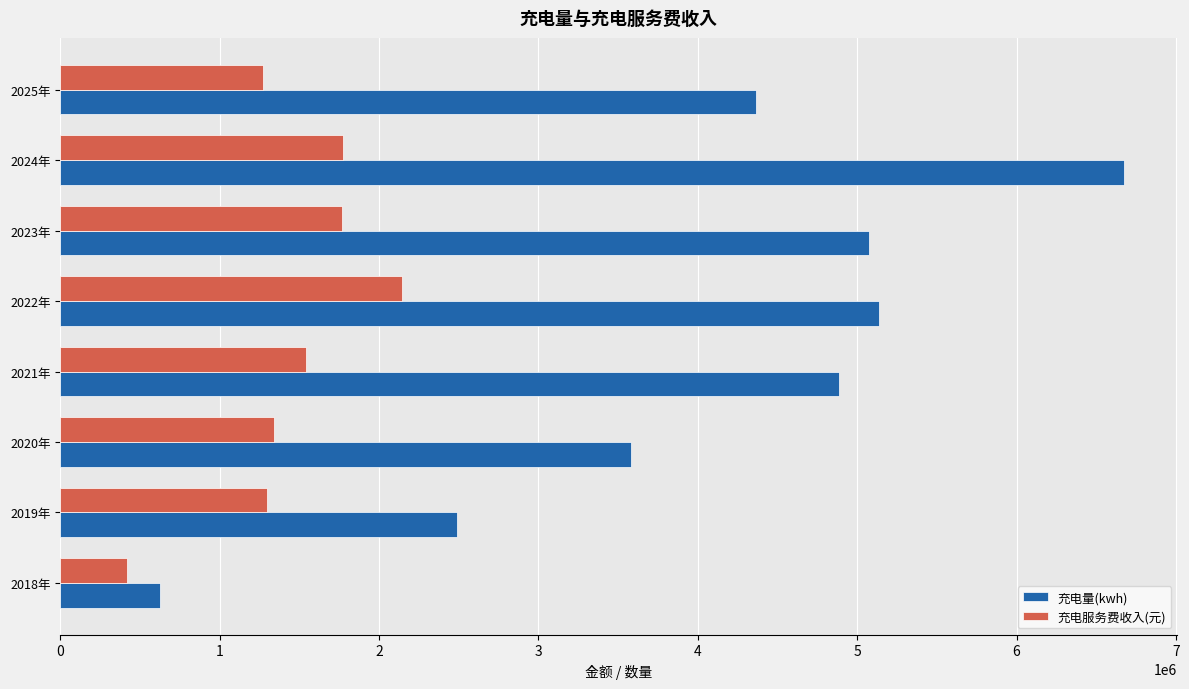

At which label is 充电量(kwh) closest to 3650673?

2020年